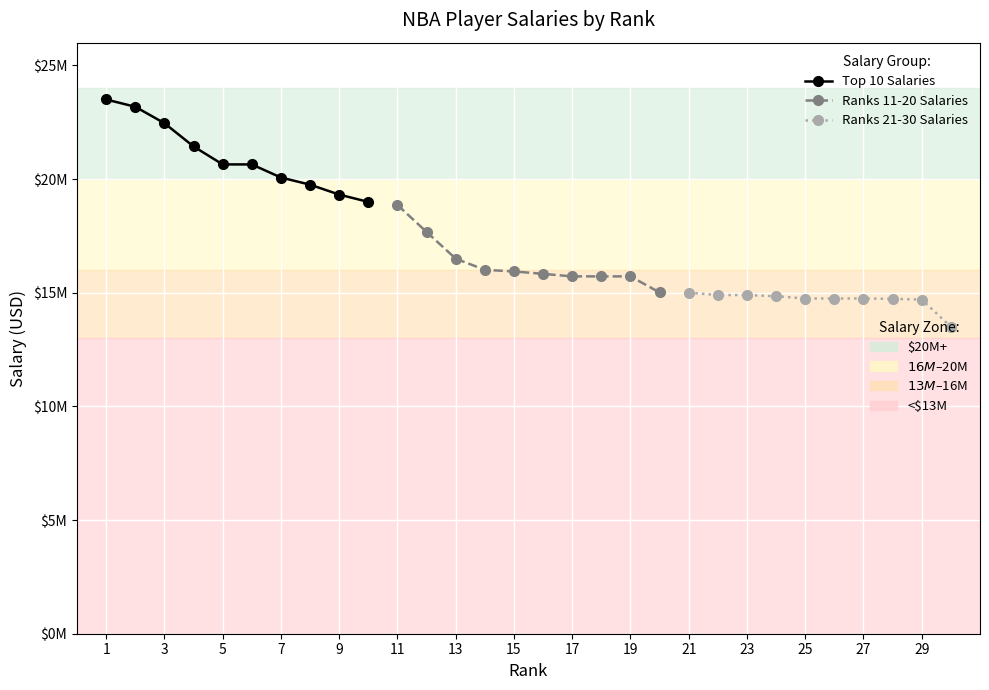

List the series in order of their peak value, highest first.

Top 10 Salaries, Ranks 11-20 Salaries, Ranks 21-30 Salaries